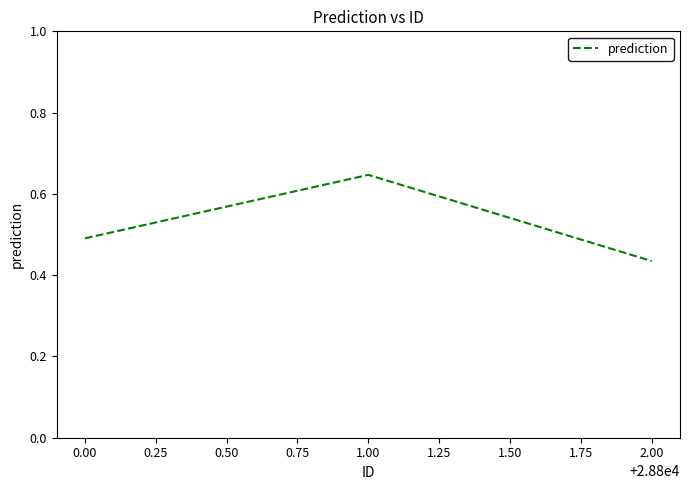

Is it true that the value at 0.00 is 0.8?

False